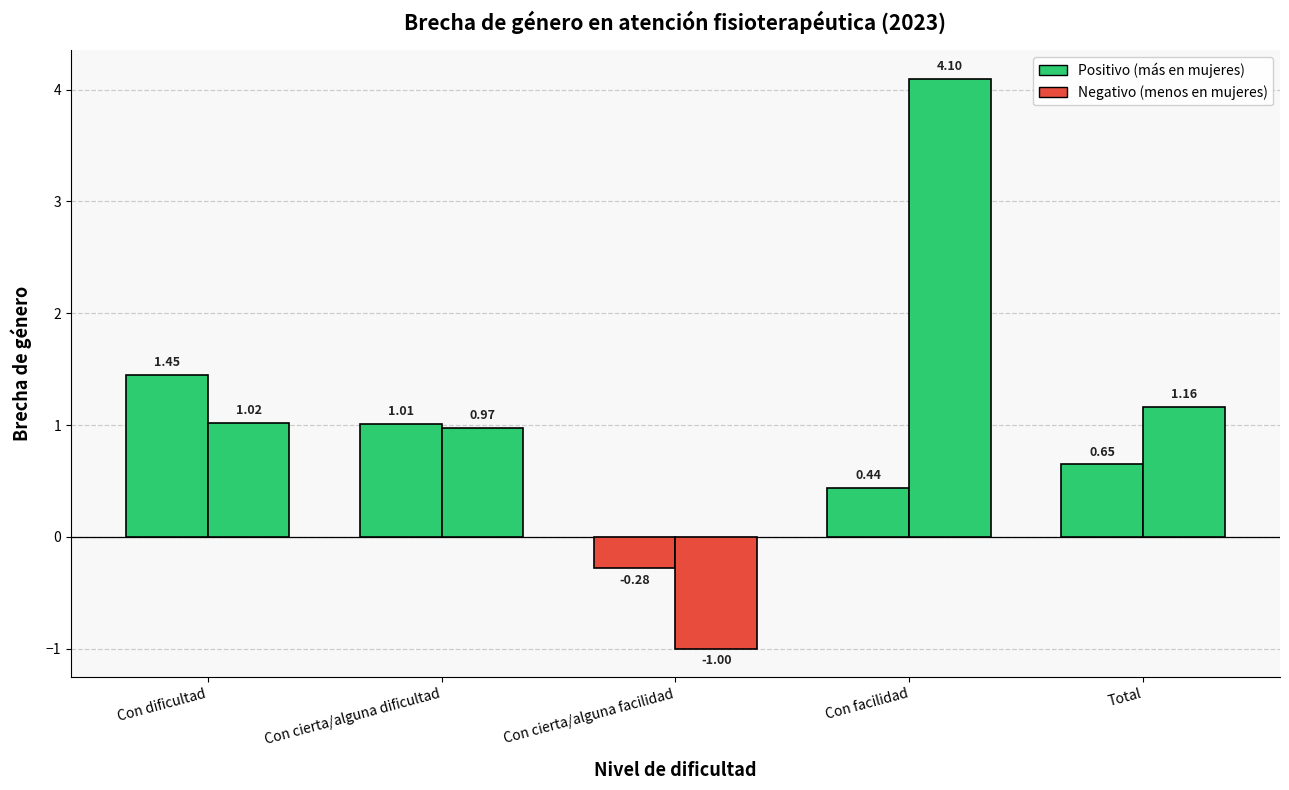

Reading left to right, list all the values displayed in this chart.

Brecha de género absoluta: 1.4	1.0	-0.3	0.4	0.6
Brecha de género relativa: 1.0	1.0	-1.0	4.1	1.2